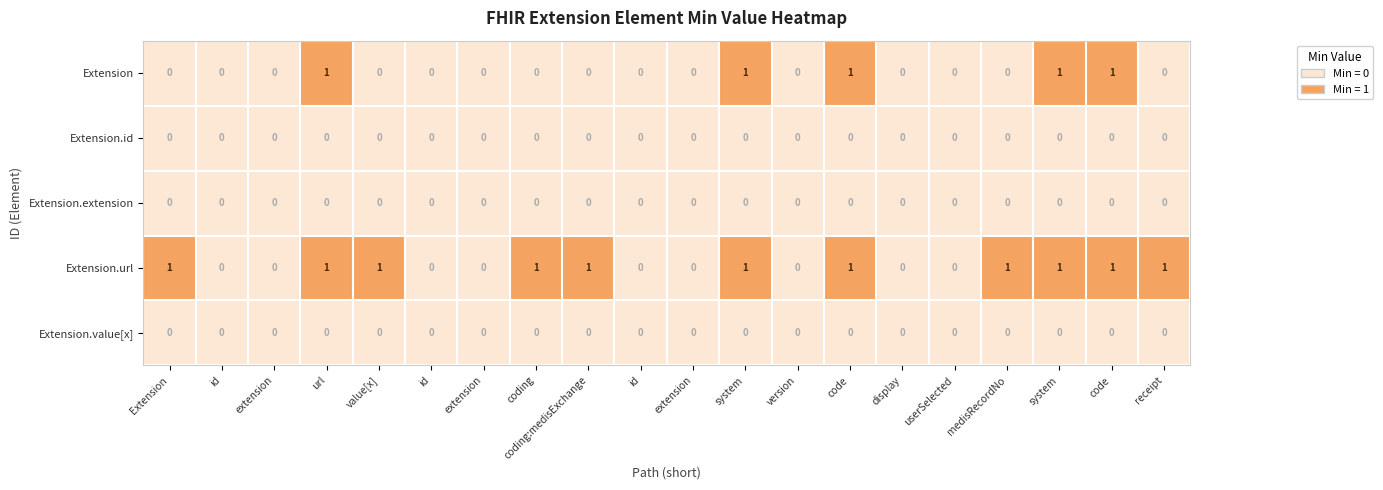

Which series has the largest total across all categories?

Extension.url